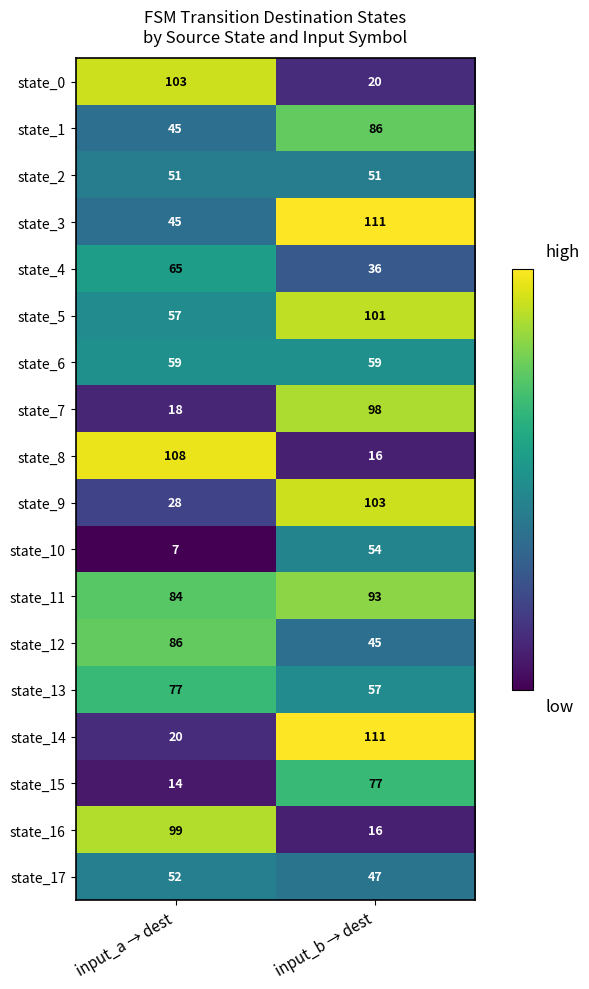

The value of state_4 at input_b → dest is 36. True or false?

True